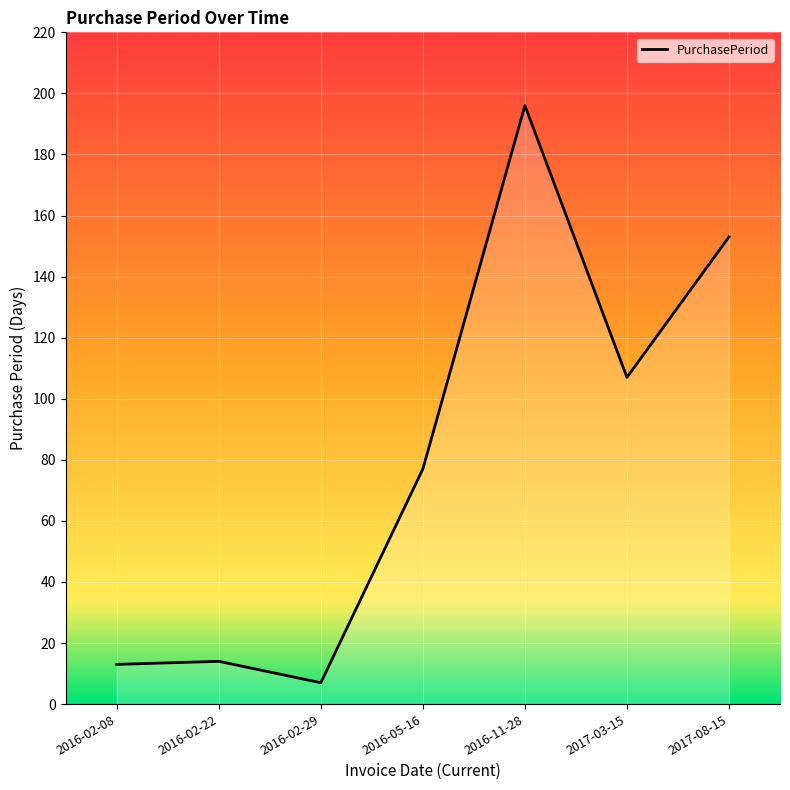

Where is the first local minimum?

2016-02-29